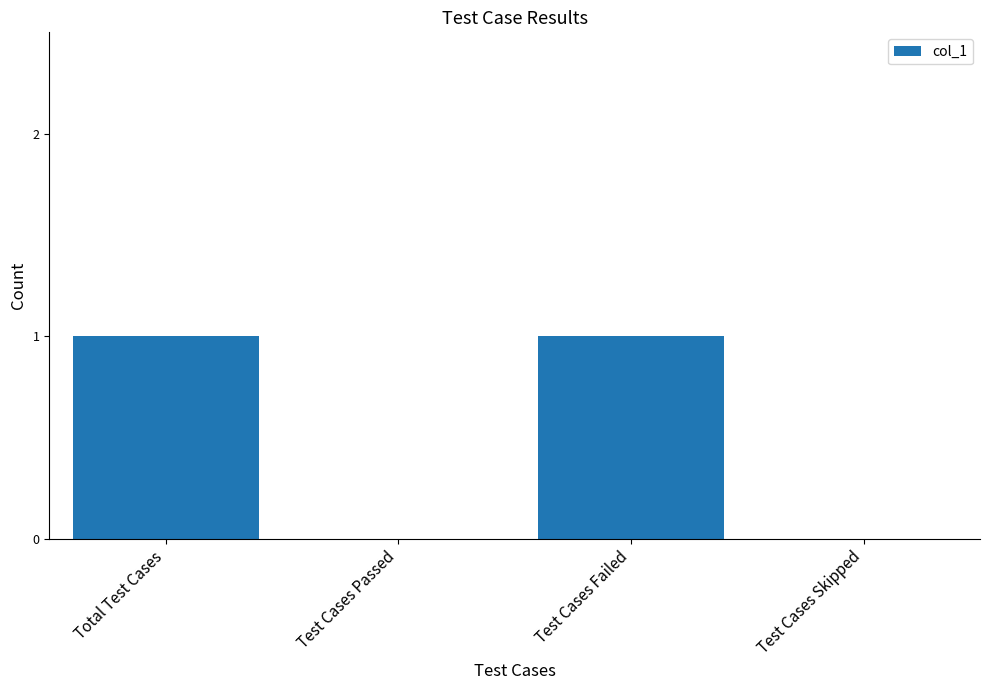

Between Test Cases Failed and Test Cases Passed, which is larger?

Test Cases Failed